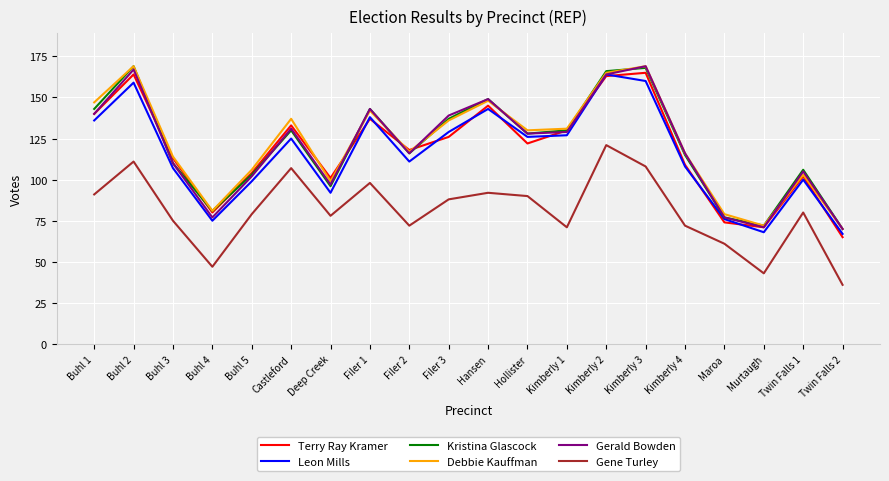

What is the total value across all series at Buhl 3?

629